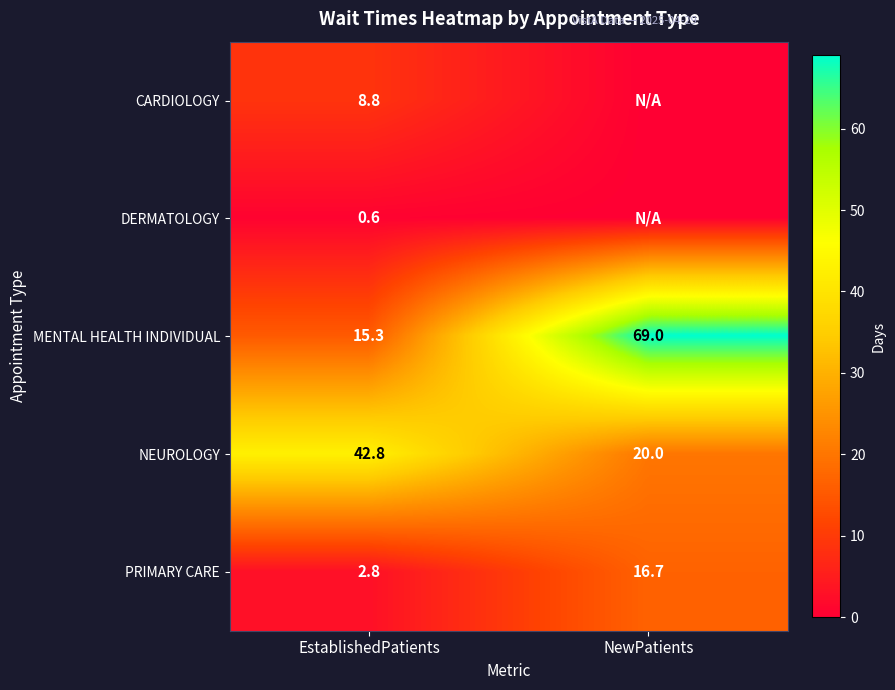

What is the difference between the PRIMARY CARE values at EstablishedPatients and NewPatients?

13.9